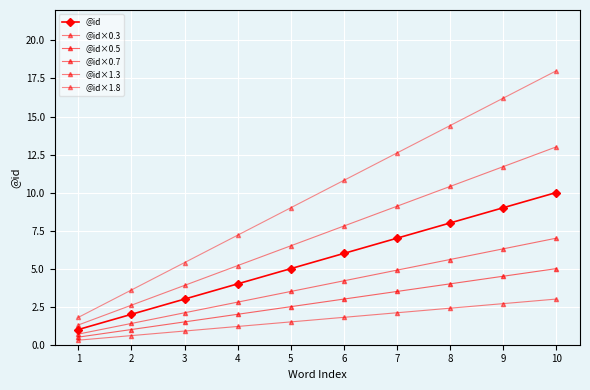

Reading right to left, what are all the values shown in this chart?

@id: 10=10.0	9=9.0	8=8.0	7=7.0	6=6.0	5=5.0	4=4.0	3=3.0	2=2.0	1=1.0
@id×0.3: 10=3.0	9=2.7	8=2.4	7=2.1	6=1.8	5=1.5	4=1.2	3=0.9	2=0.6	1=0.3
@id×0.5: 10=5.0	9=4.5	8=4.0	7=3.5	6=3.0	5=2.5	4=2.0	3=1.5	2=1.0	1=0.5
@id×0.7: 10=7.0	9=6.3	8=5.6	7=4.9	6=4.2	5=3.5	4=2.8	3=2.1	2=1.4	1=0.7
@id×1.3: 10=13.0	9=11.7	8=10.4	7=9.1	6=7.8	5=6.5	4=5.2	3=3.9	2=2.6	1=1.3
@id×1.8: 10=18.0	9=16.2	8=14.4	7=12.6	6=10.8	5=9.0	4=7.2	3=5.4	2=3.6	1=1.8